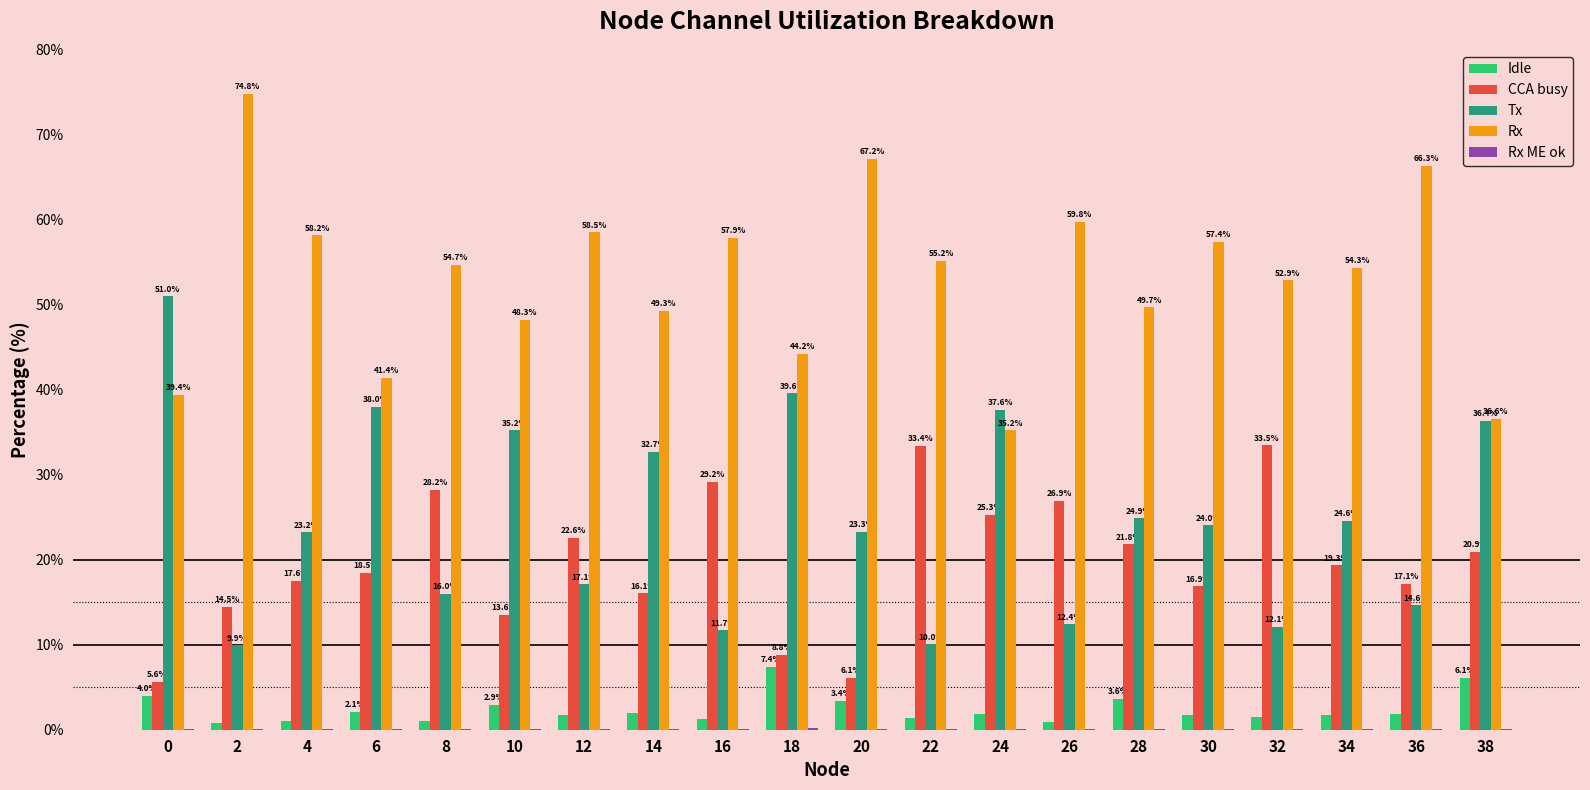

What value does the CCA busy series have at 24?

25.3